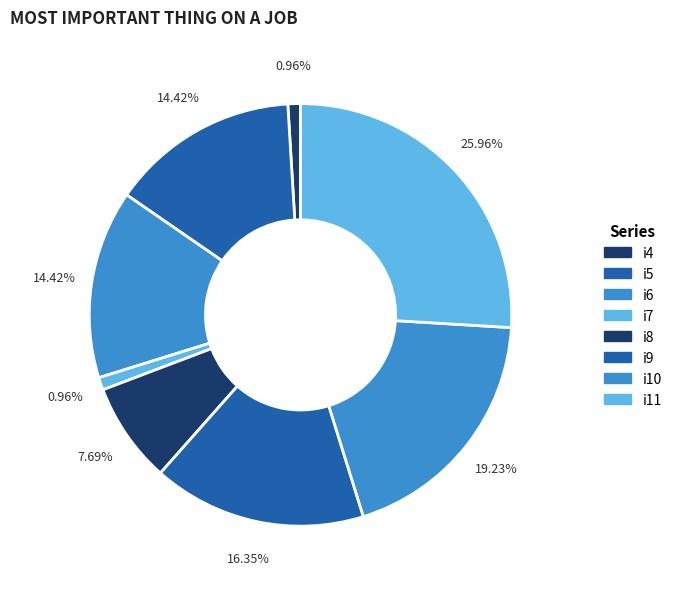

True or false: i7 accounts for 1% of the total.

True